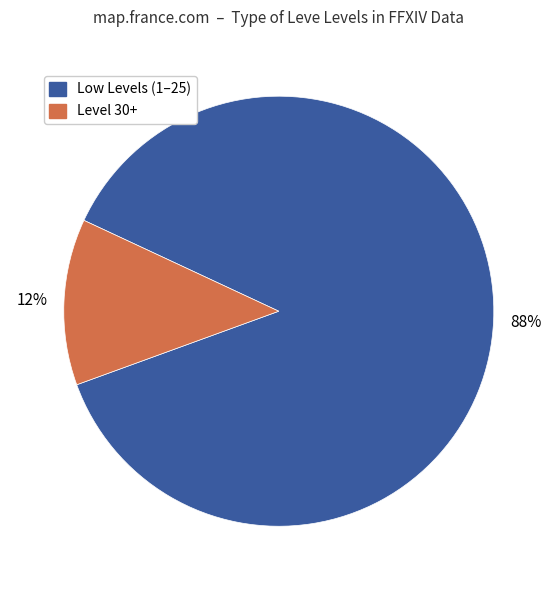

Which category has the smallest portion of the pie?

Level 30+